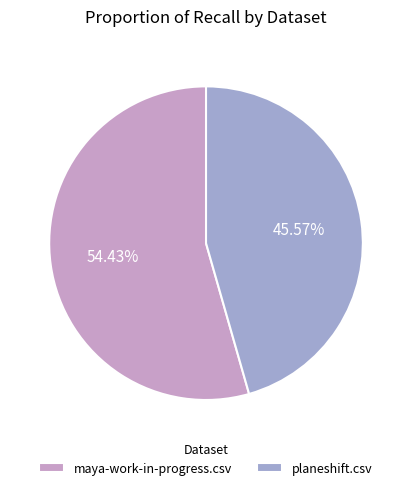

What portion of the pie excludes planeshift.csv?

54.4%